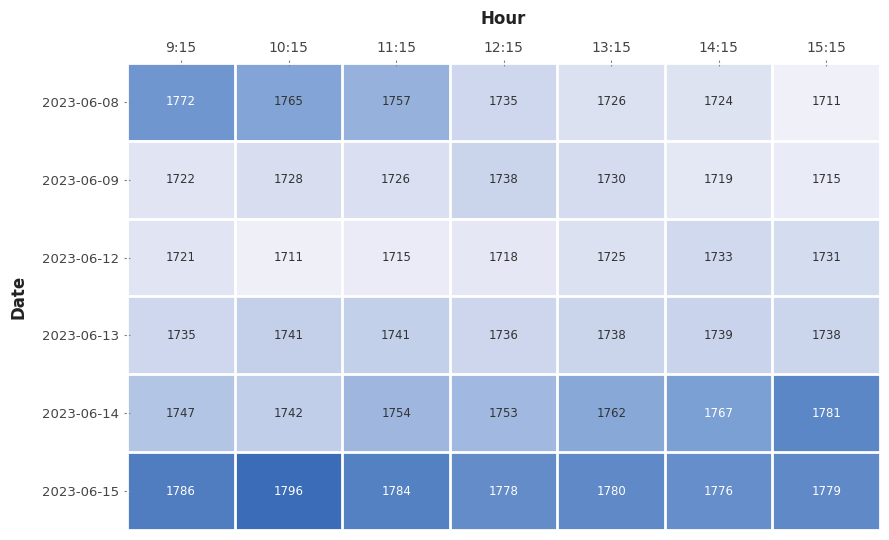

How many data points in 2023-06-09 are less than 1726?

3